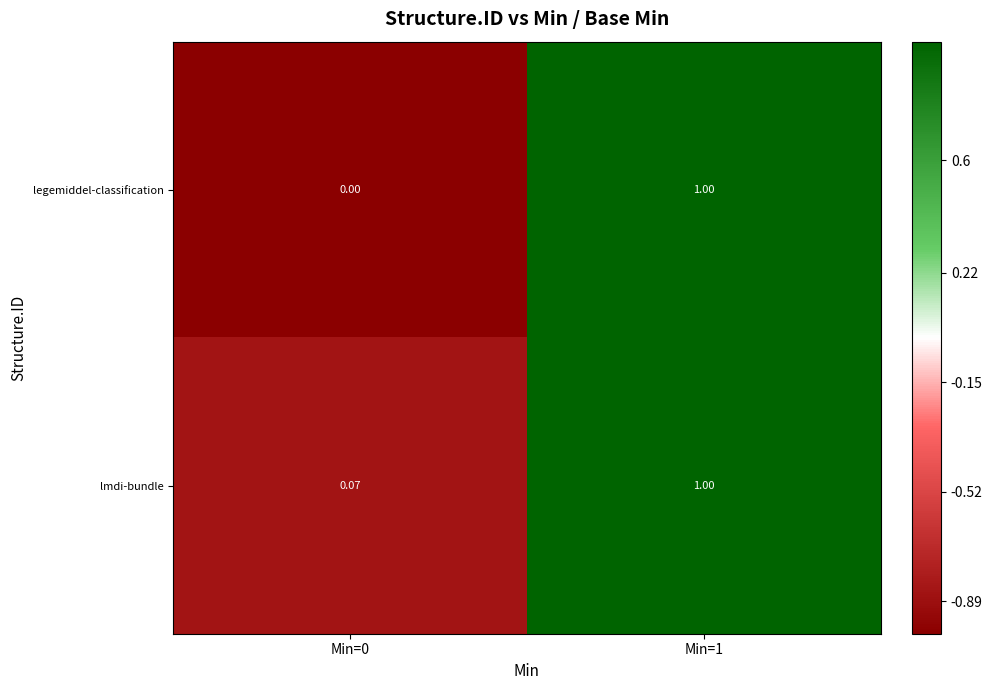

Which series has the largest total across all categories?

lmdi-bundle